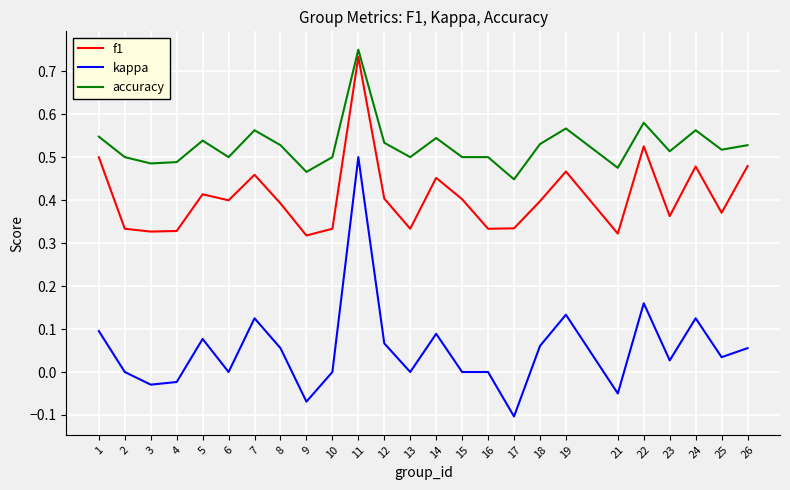

Which series has the largest total across all categories?

accuracy